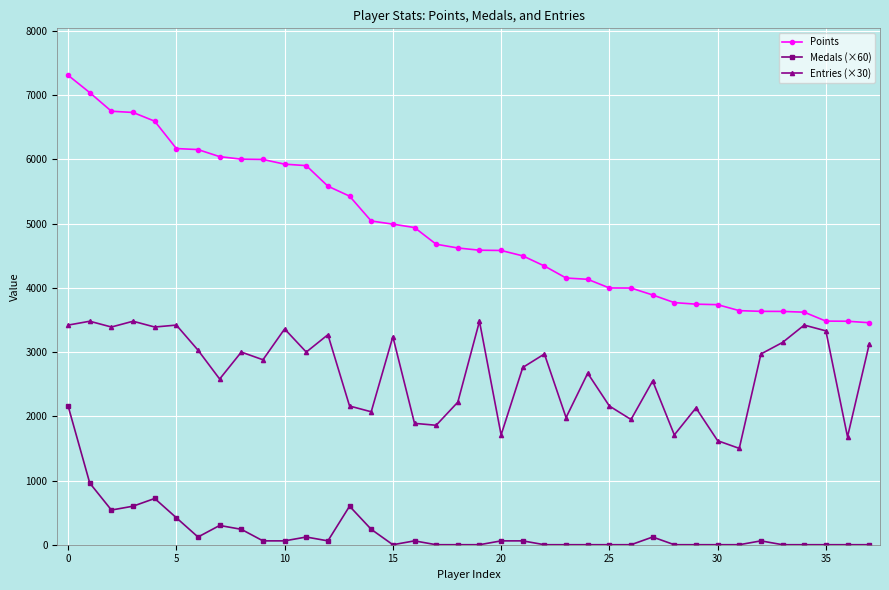

How many values in the Points series are below 4621?

19